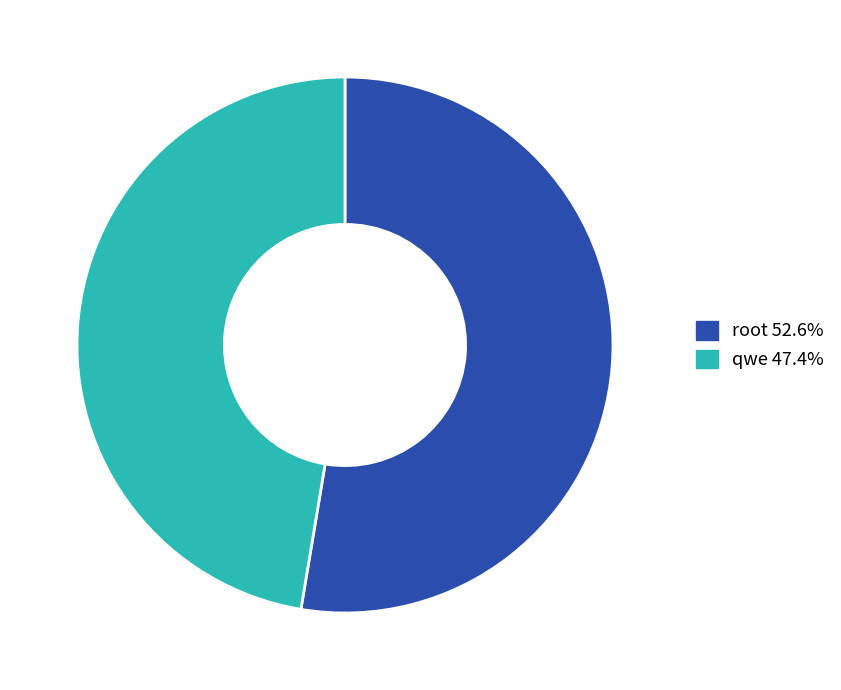

Which slice is the largest?

root